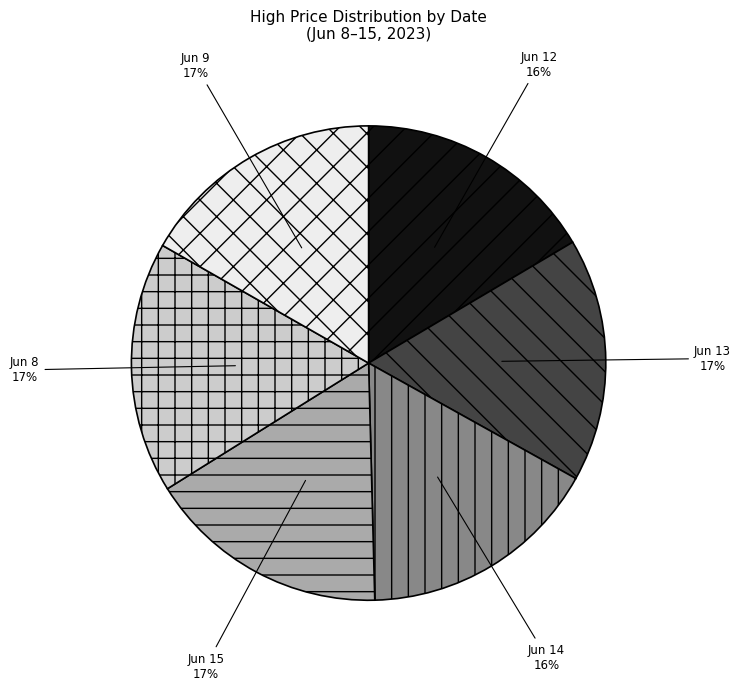

To the nearest percent, what portion does Jun 9 represent?

17%